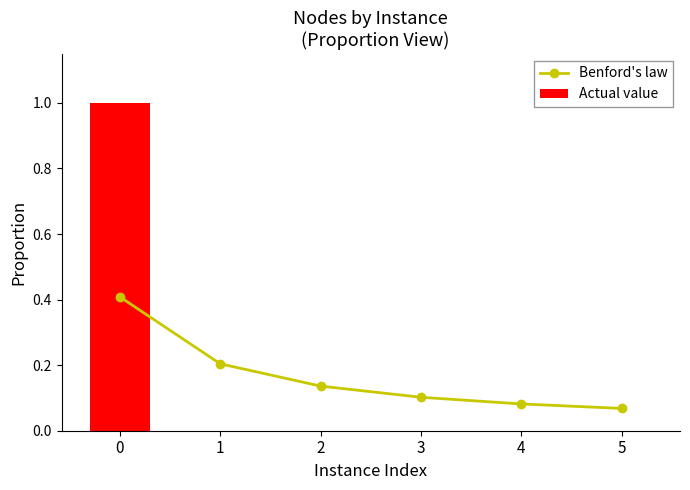

How many data points does each series have?

6